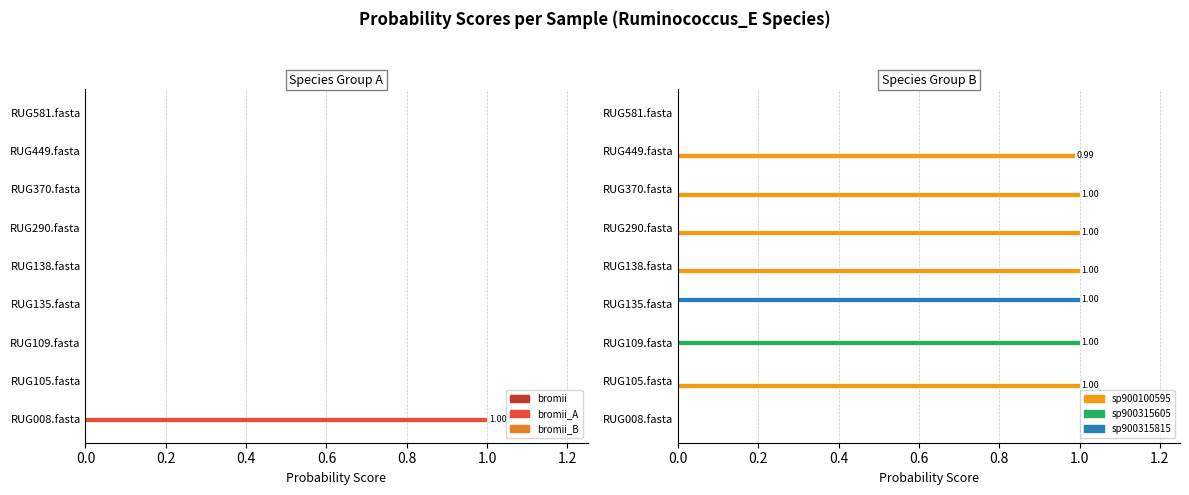

The s__Ruminococcus_E sp900100595 series shows 0.0 at RUG135.fasta. True or false?

True